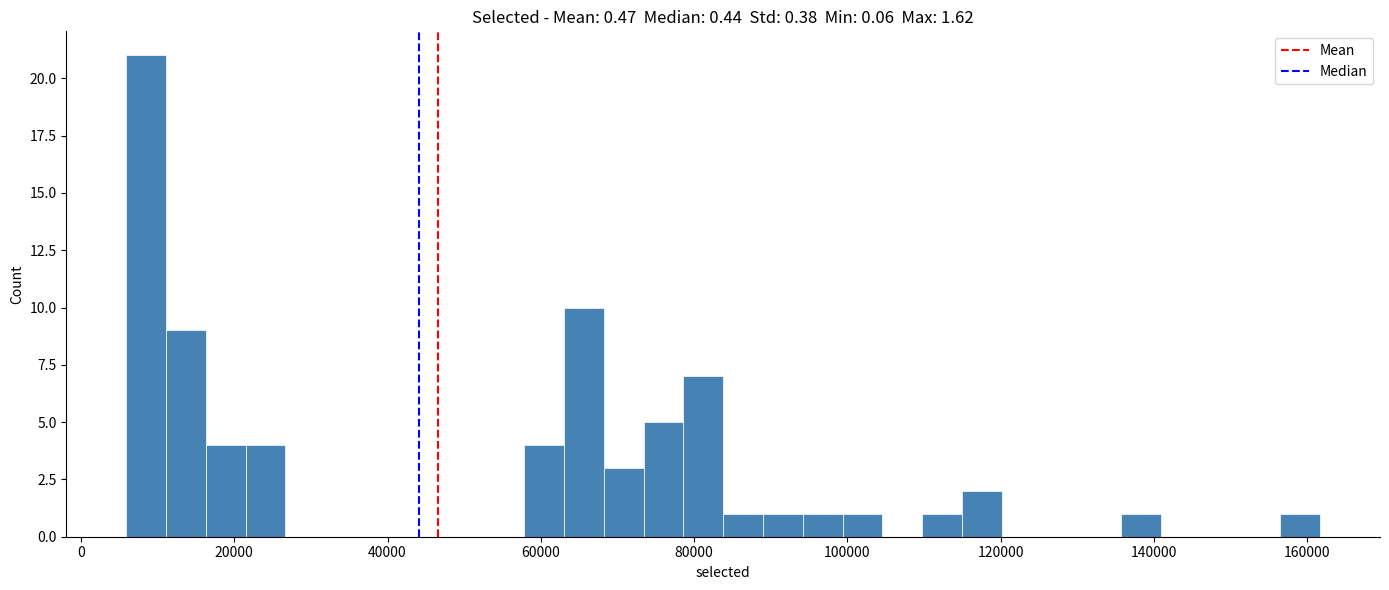

Read against the x-axis, roughly where is the centre of the tallest bar?

8000